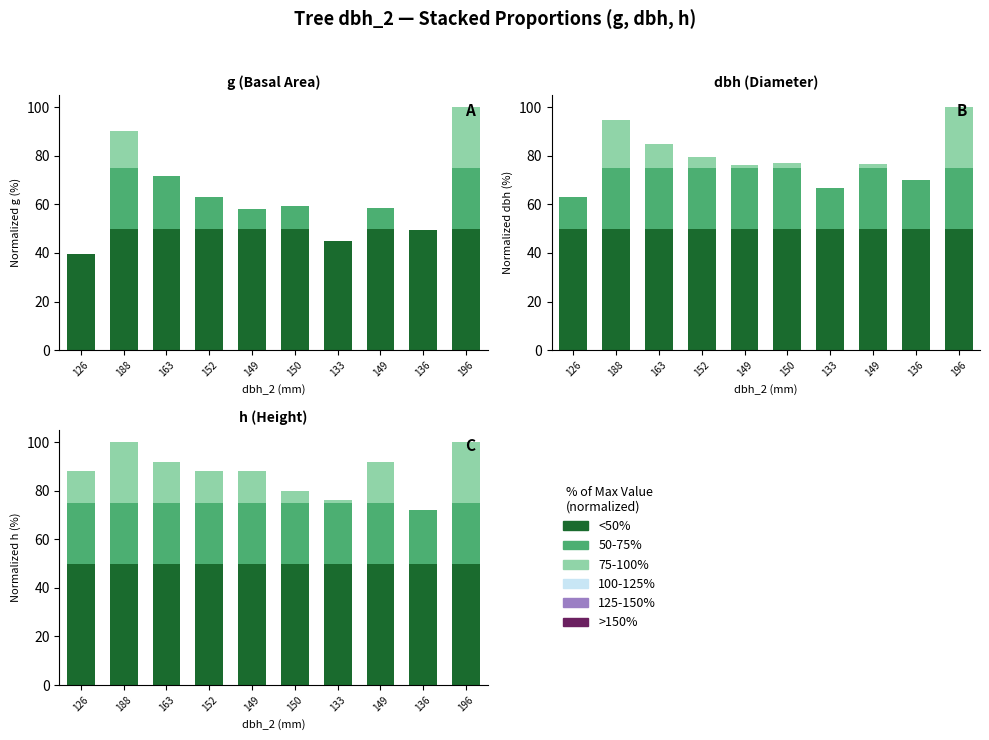

Which series changed the most between 152 and 149?

75-100%